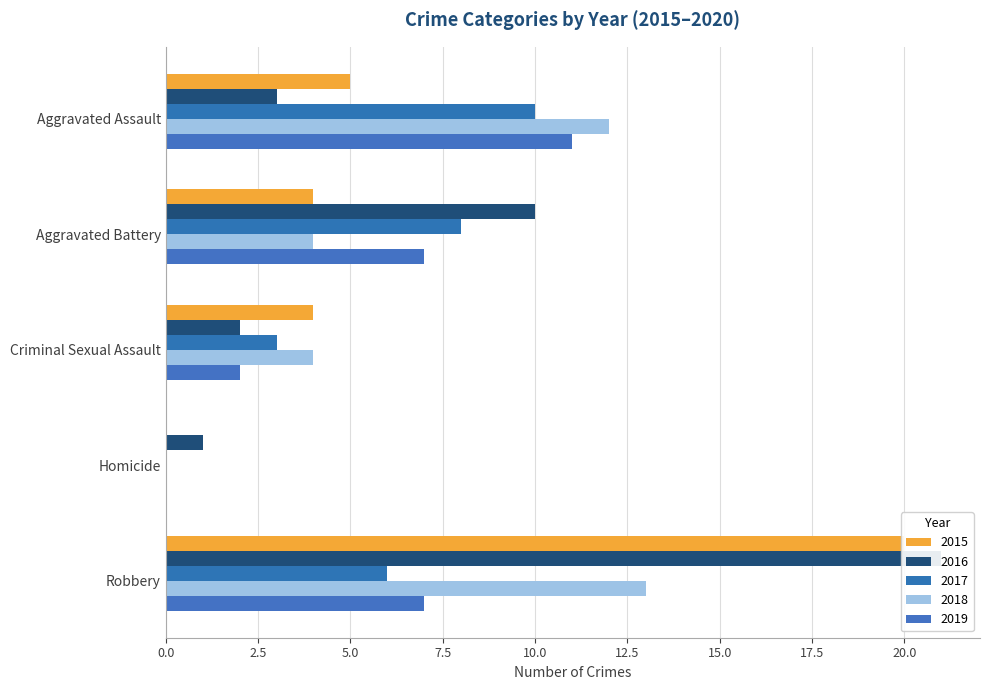

What position from the left is Homicide?

4